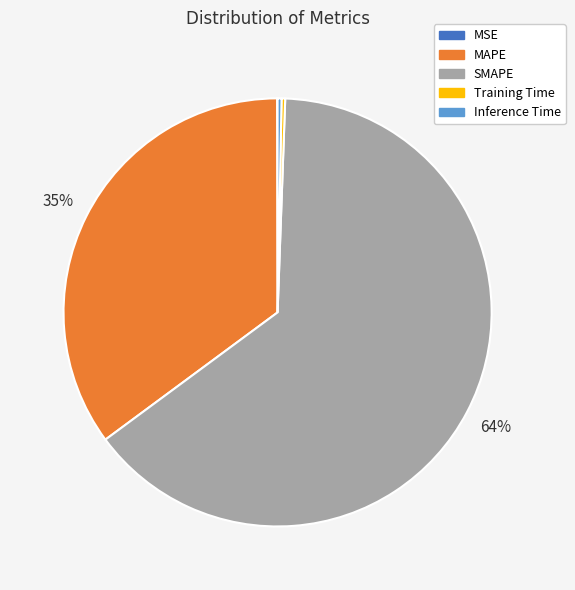

Which slice is the largest?

SMAPE